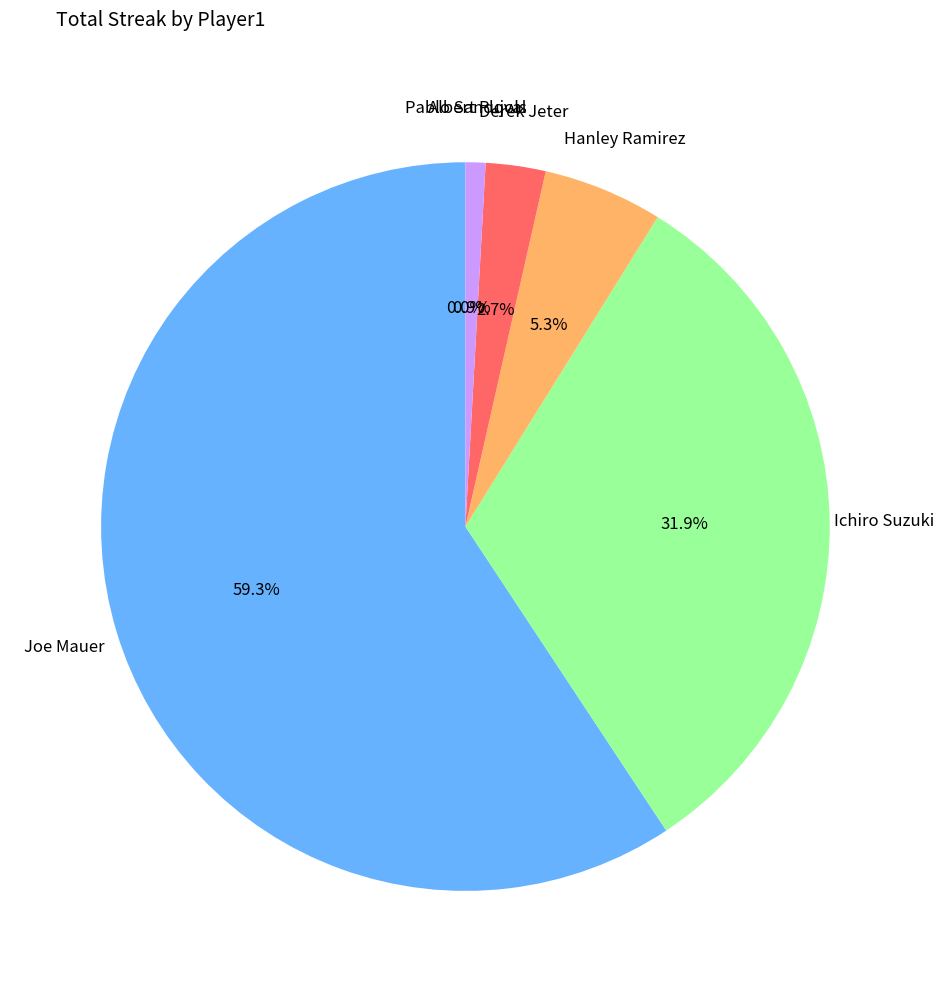

To the nearest percent, what is the difference between the largest and smallest slice percentages?

59%